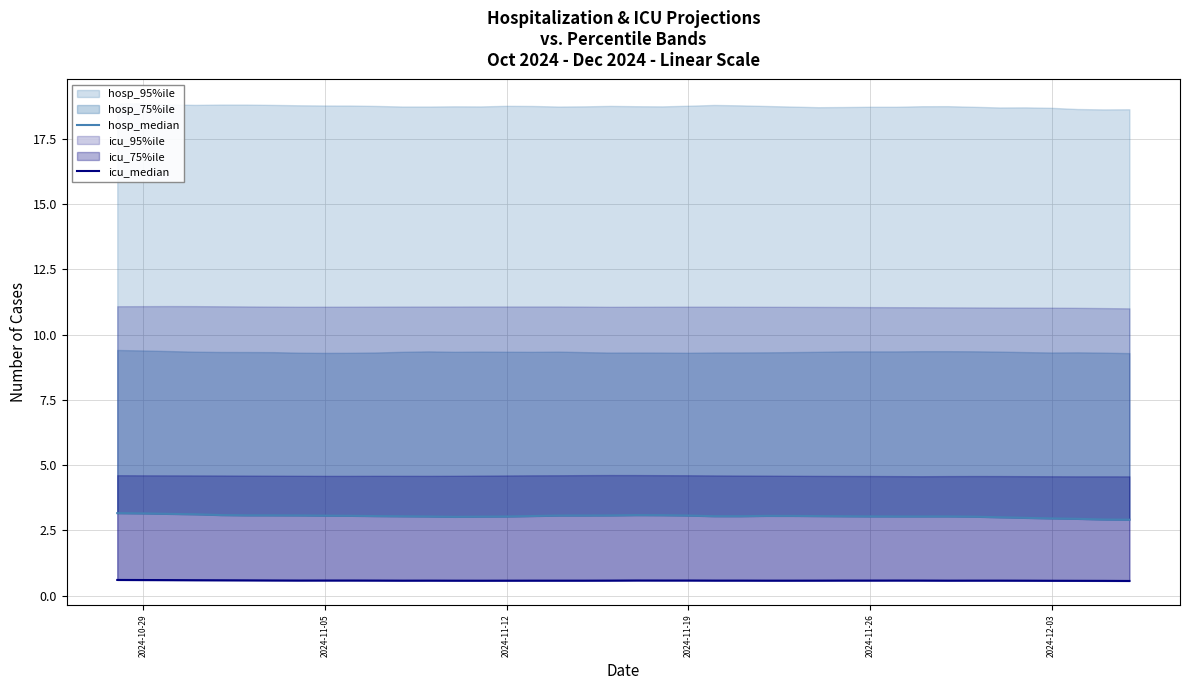

In icu_median, how many points are higher than both neighbors (excluding endpoints)?

3